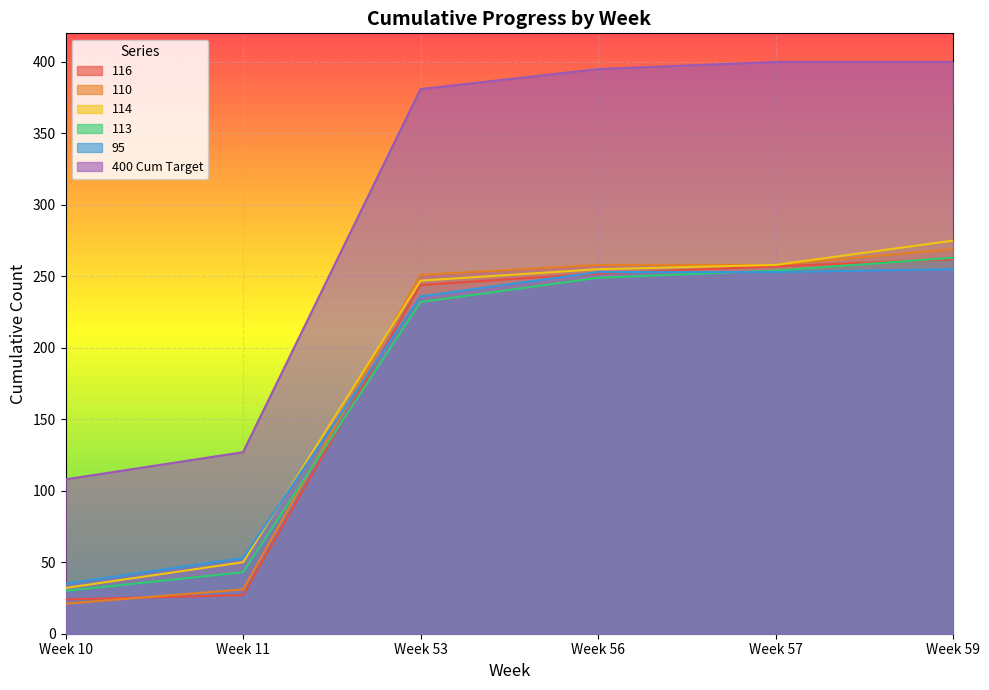

Is it true that 116 equals 424 at Week 56?

False